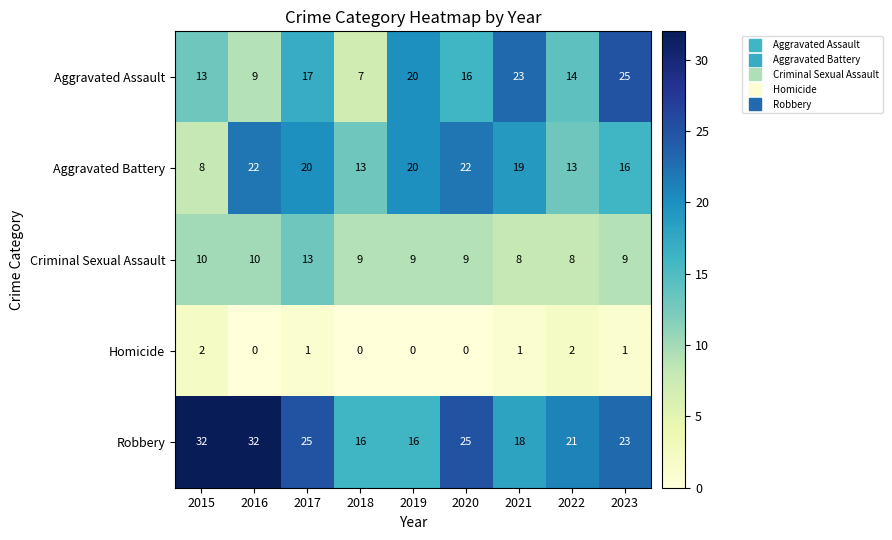

At which label does Aggravated Battery first exceed 19?

2016